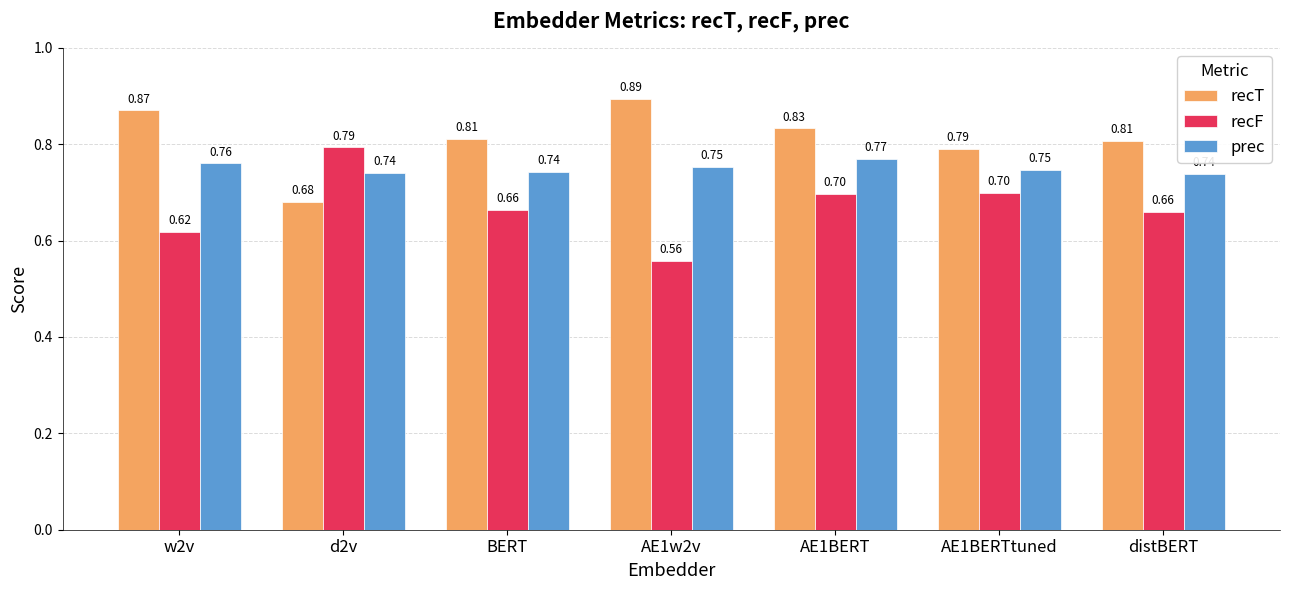

Which series has the largest range (max minus min)?

recF